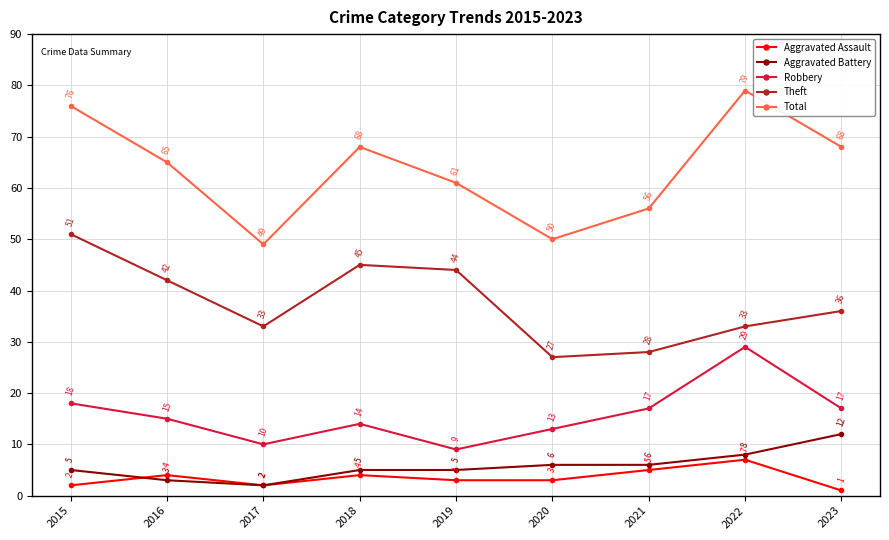

Reading left to right, transcribe all the data shown in this chart.

Aggravated Assault: 2	4	2	4	3	3	5	7	1
Aggravated Battery: 5	3	2	5	5	6	6	8	12
Robbery: 18	15	10	14	9	13	17	29	17
Theft: 51	42	33	45	44	27	28	33	36
Total: 76	65	49	68	61	50	56	79	68